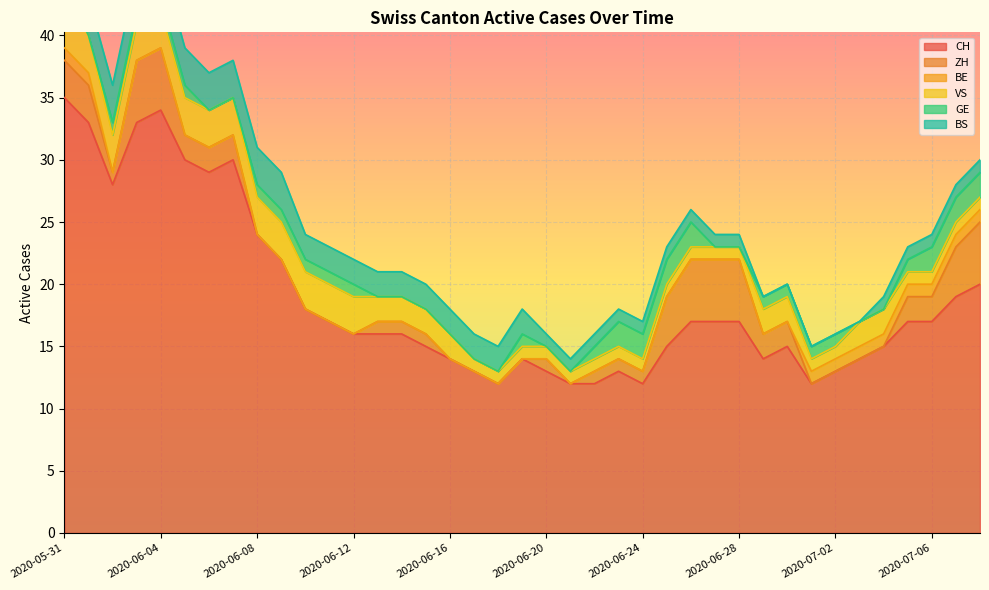

What is the difference between the highest and lowest values at 2020-06-21?

12